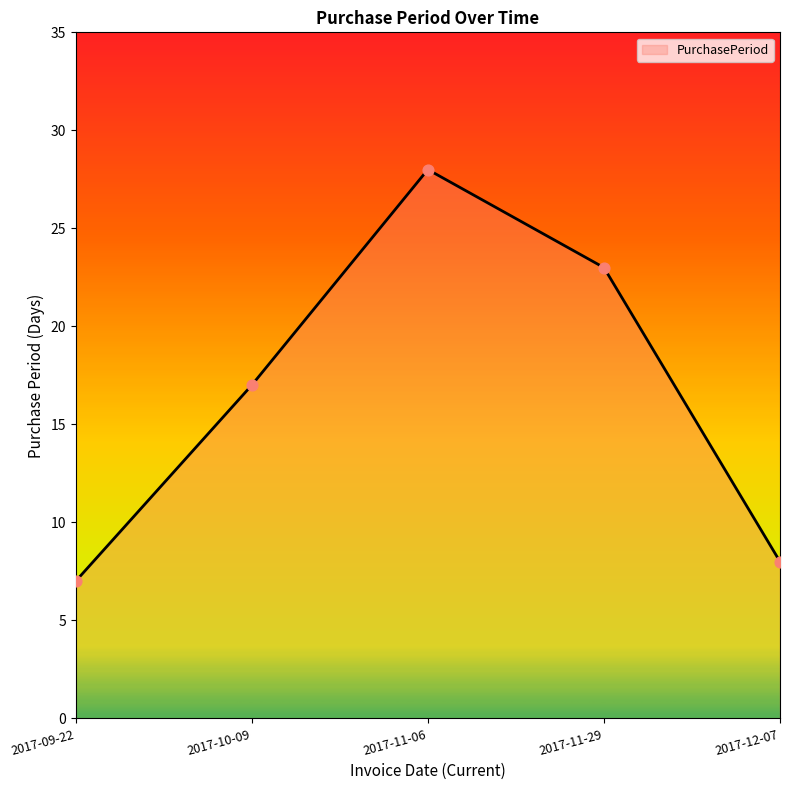

What is the change in value from 2017-11-29 to 2017-12-07?

-15